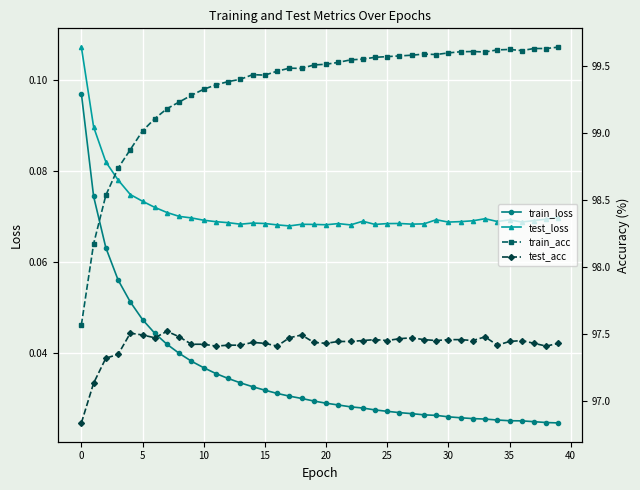

Which series changed the most between 21 and 34?

train_acc